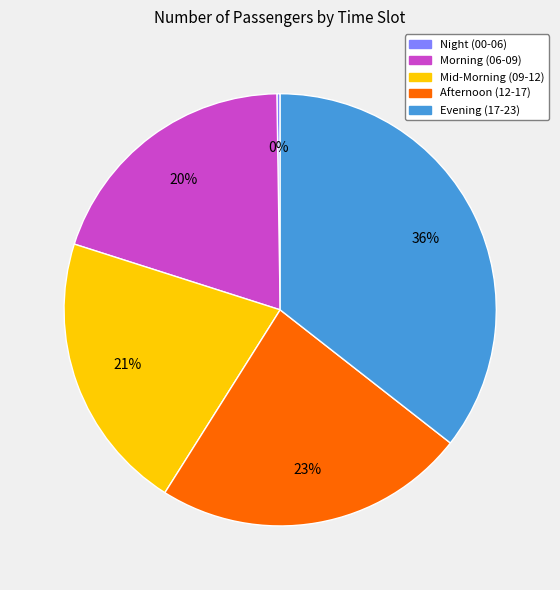

The Mid-Morning (09-12) slice represents 21% of the pie. True or false?

True